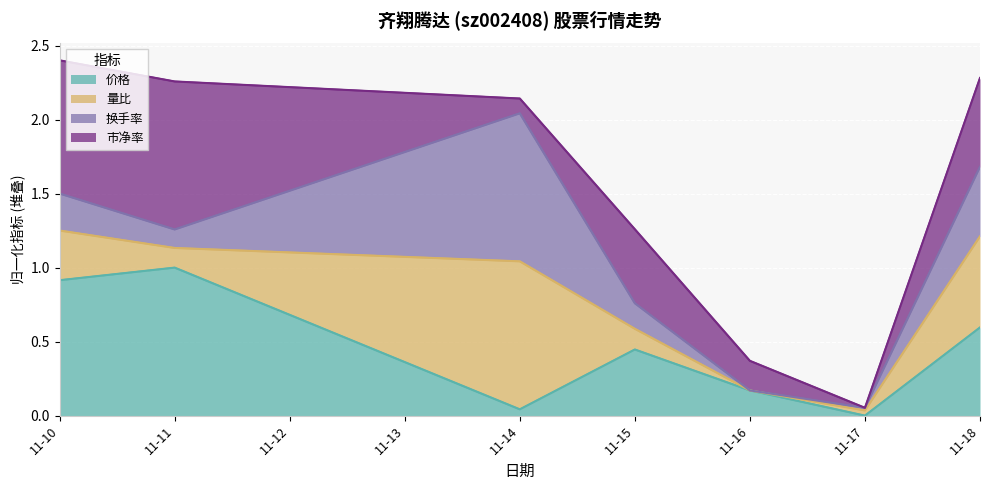

What is the total value across all series at 11-18?

2.3